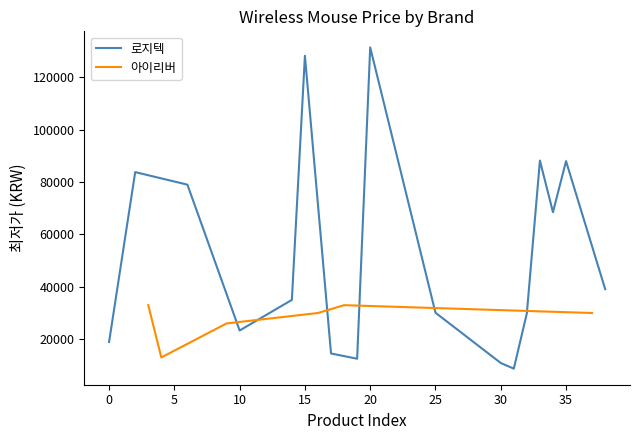

What is the minimum value for 아이리버?

12890